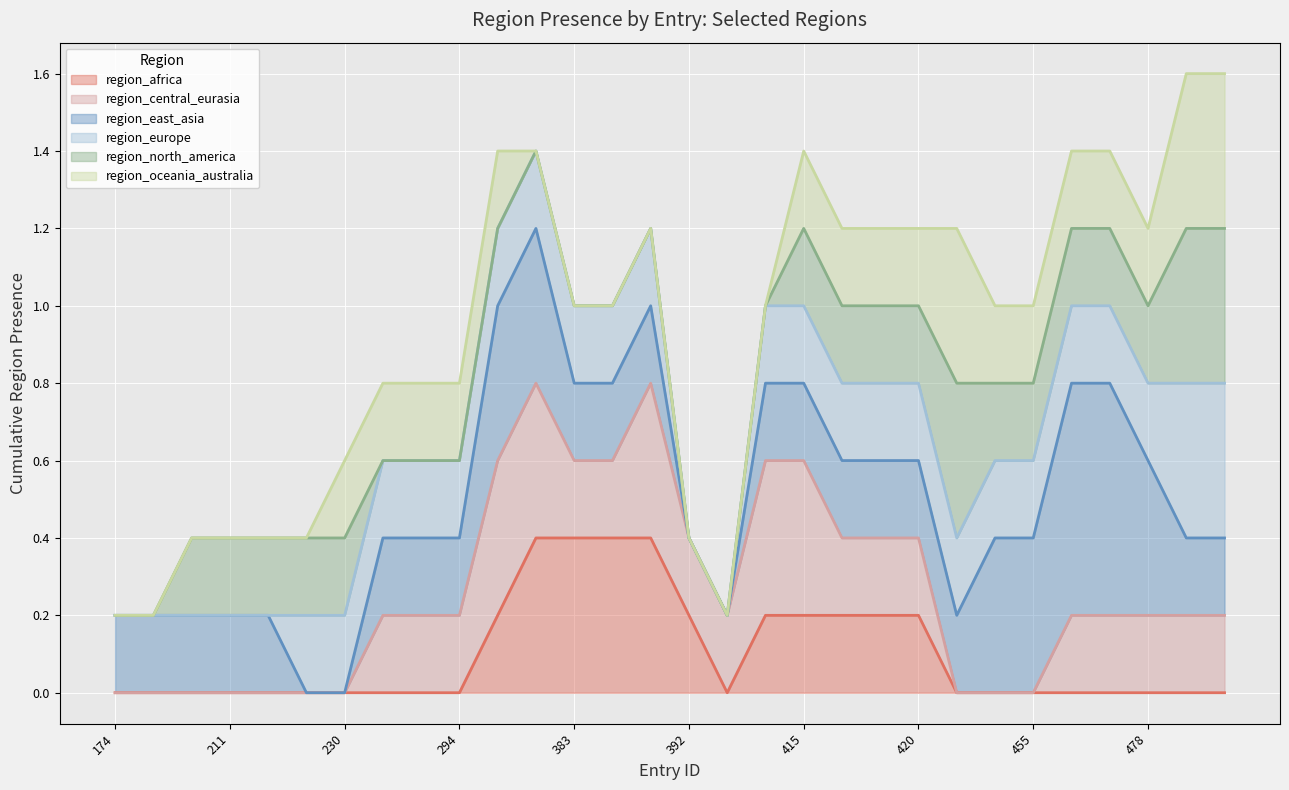

What is the maximum value for region_africa?

0.4